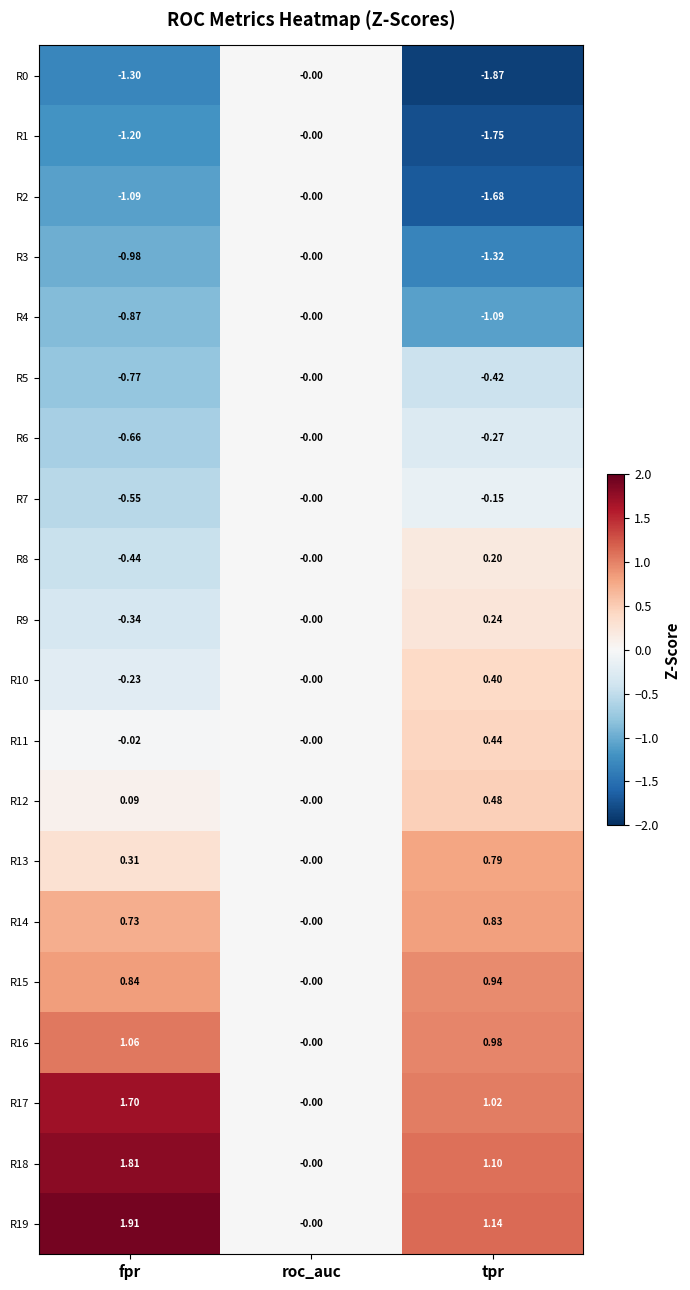

Which category has the lowest value across all series?

tpr